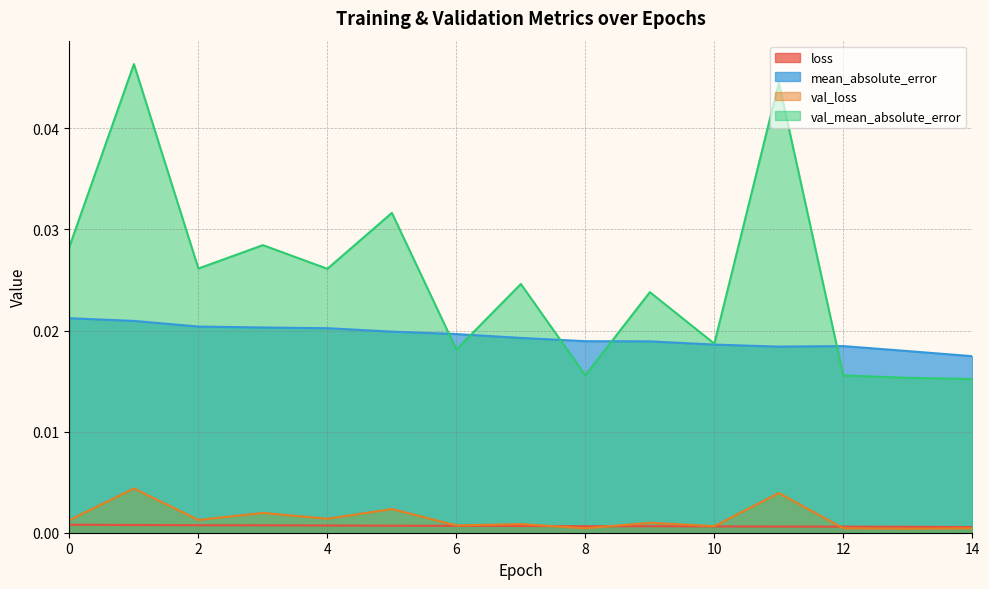

Which category has the highest value in the val_mean_absolute_error series?

1